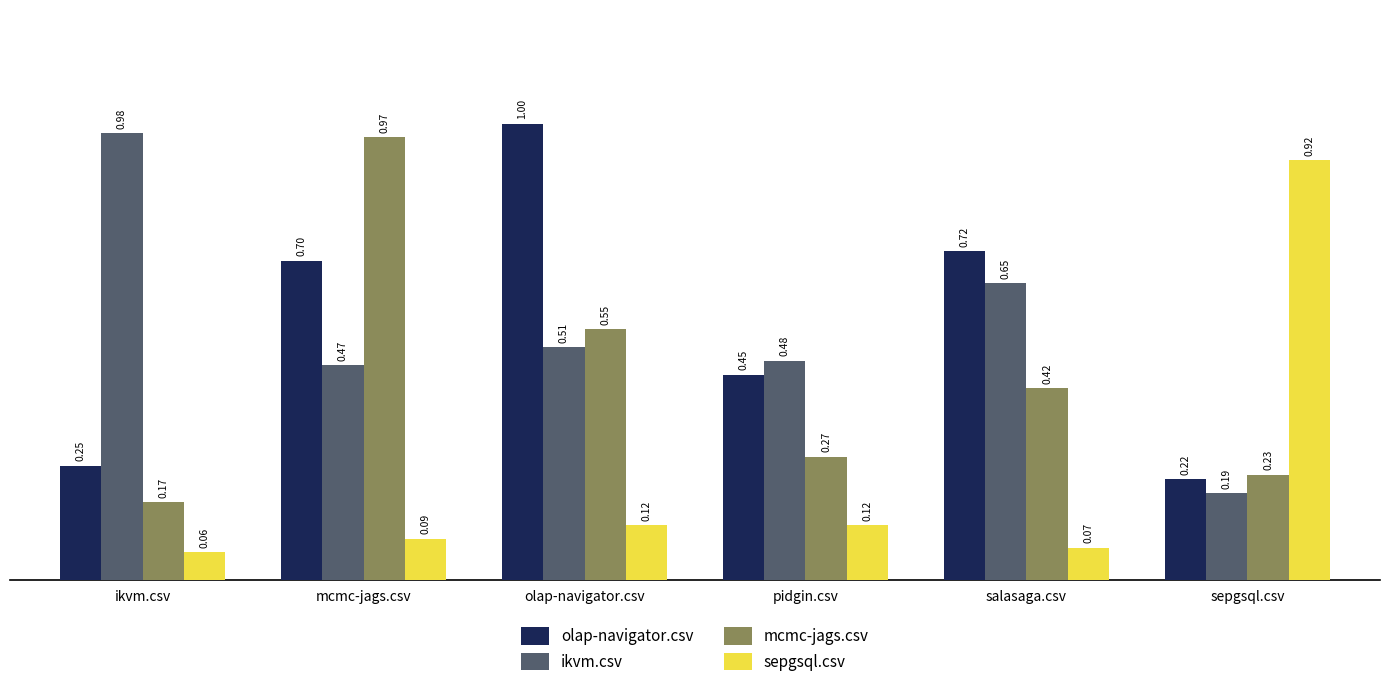

Which series has the largest total across all categories?

olap-navigator.csv